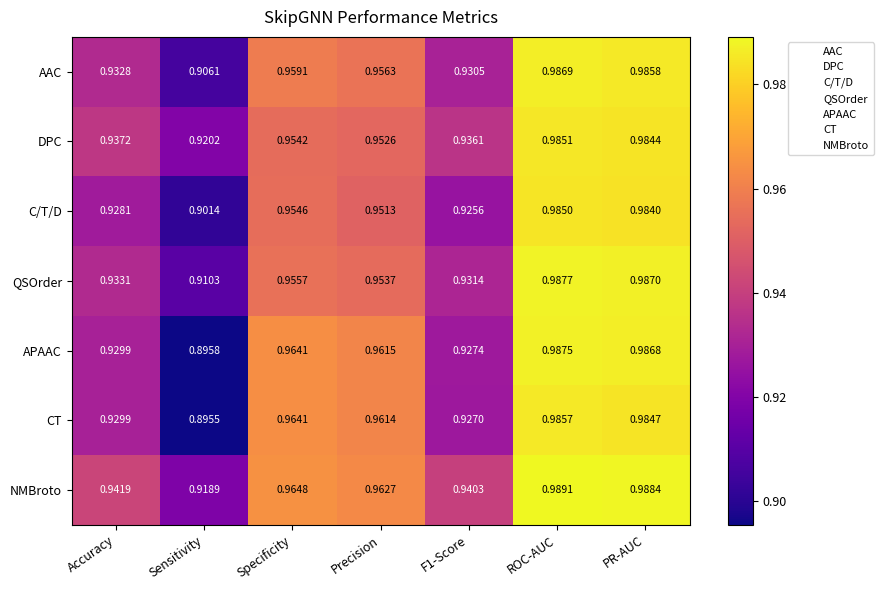

Which label corresponds to the largest value in the chart?

ROC-AUC